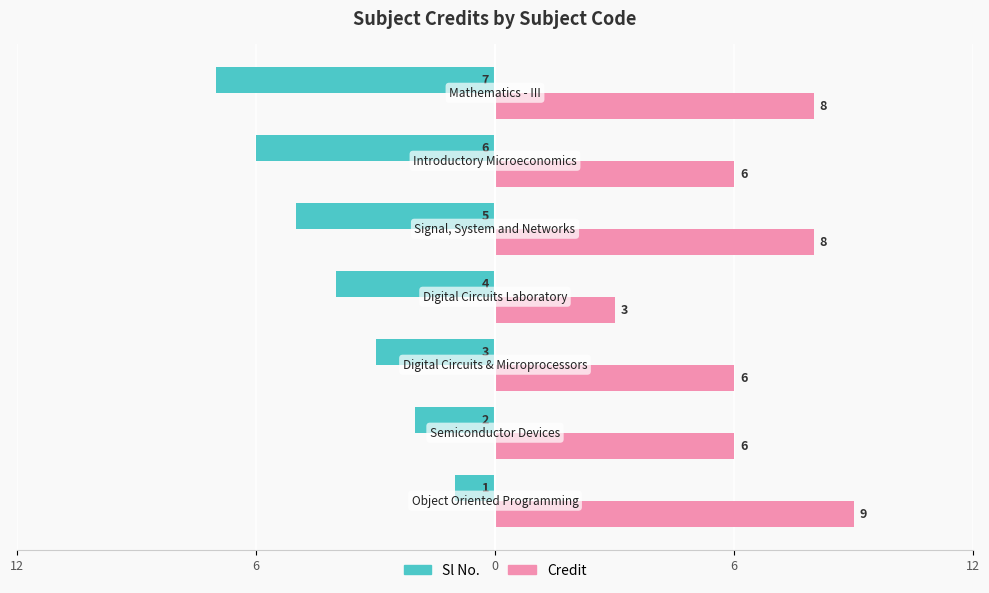

Reading right to left, what are all the values shown in this chart?

Sl No.: -7	-6	-5	-4	-3	-2	-1
Credit: 8	6	8	3	6	6	9